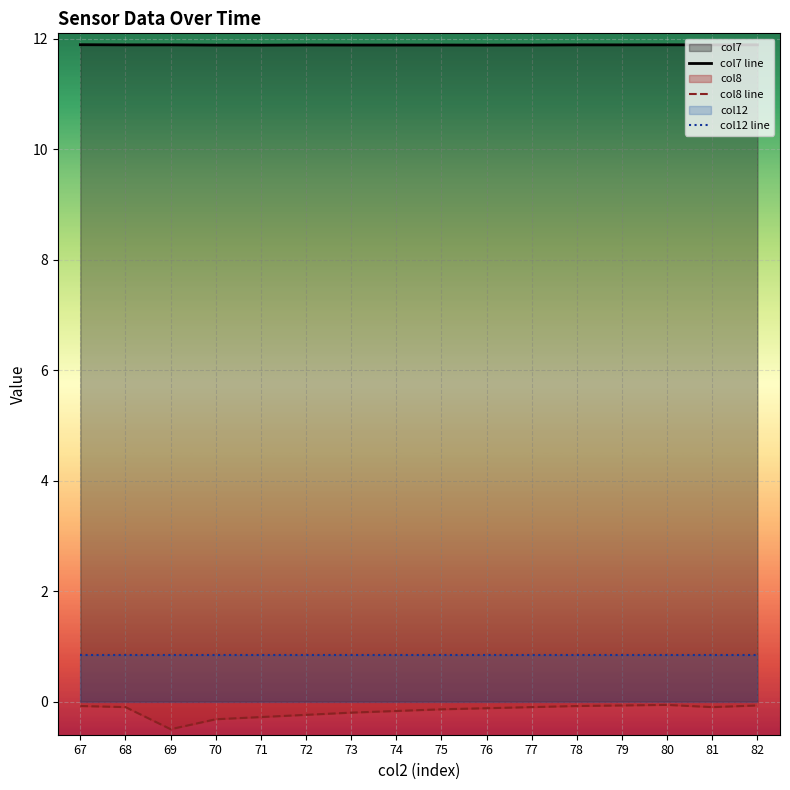

At how many categories does at least one series exceed 6?

16